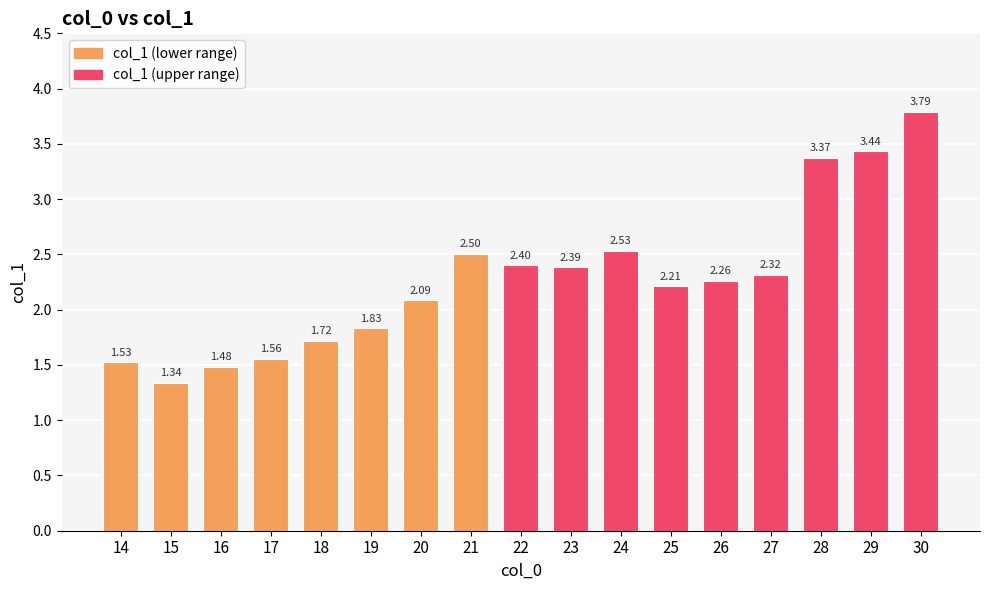

What is the difference between the values at 19 and 27?

0.5